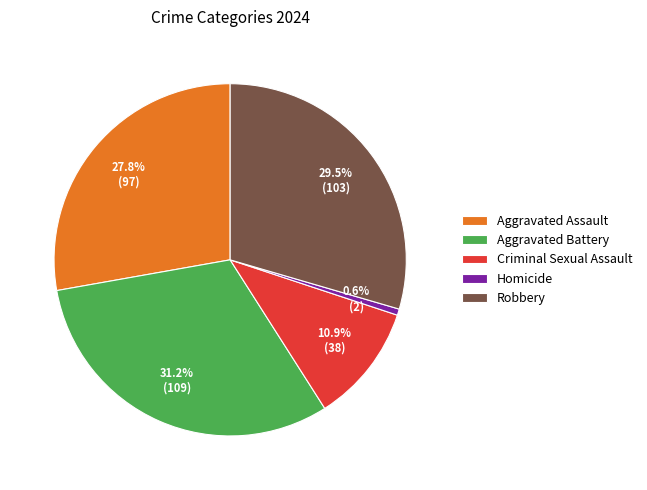

Is there any slice that represents more than half of the pie?

No